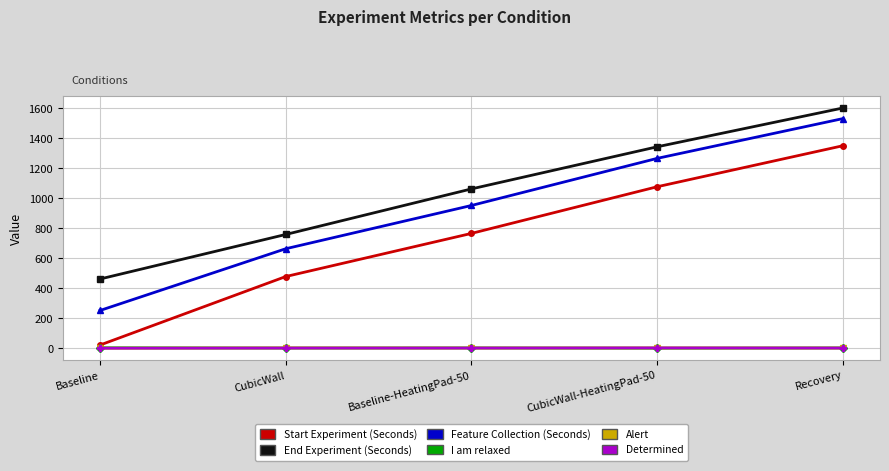

At which category is the sum across all series the highest?

Recovery